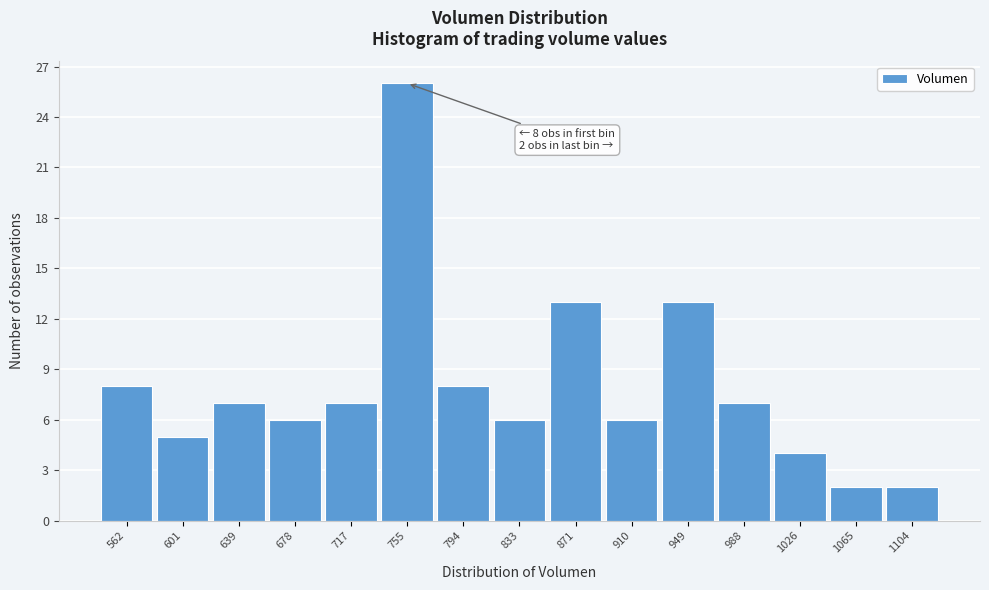

Reading right to left, transcribe all the data shown in this chart.

2	2	4	7	13	6	13	6	8	26	7	6	7	5	8